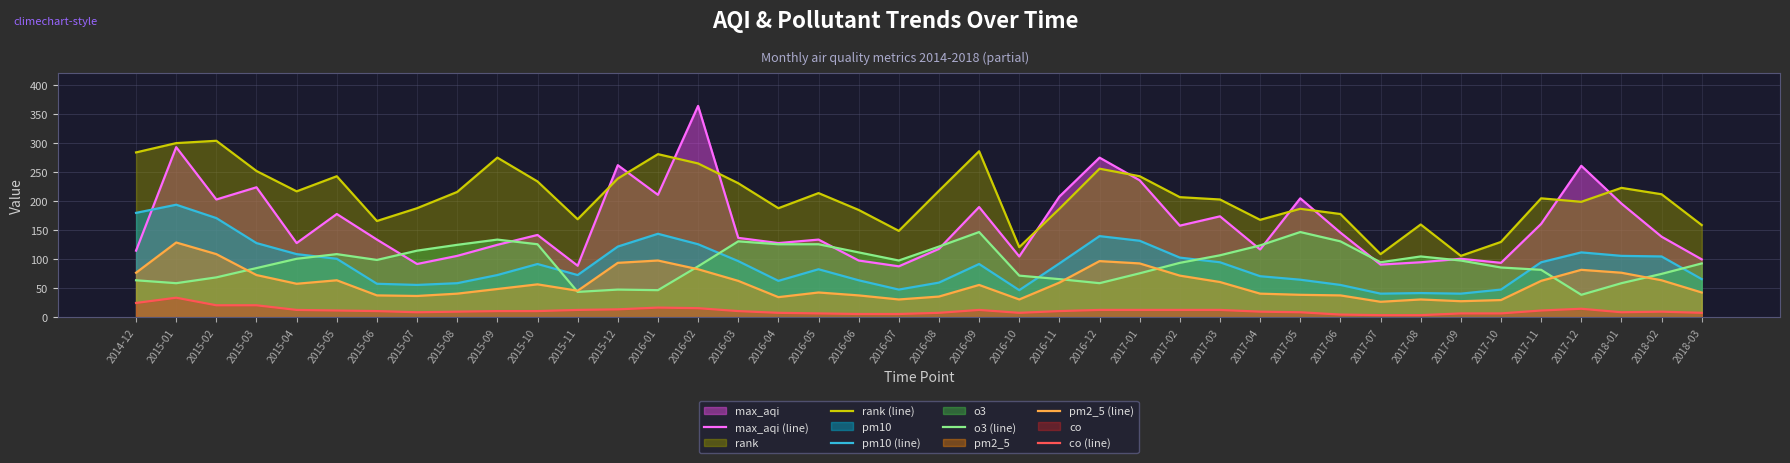

The value of rank (line) at 2014-12 is 284. True or false?

True